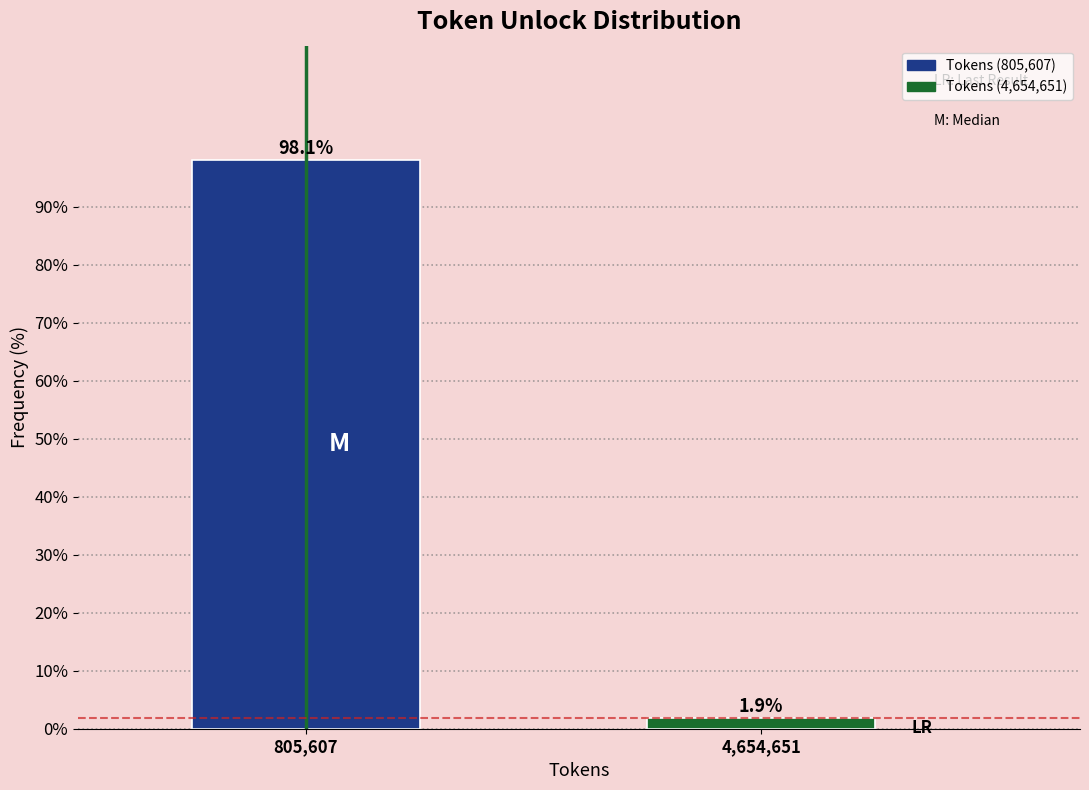

Reading left to right, transcribe all the data shown in this chart.

805,607=98.1	4,654,651=1.9